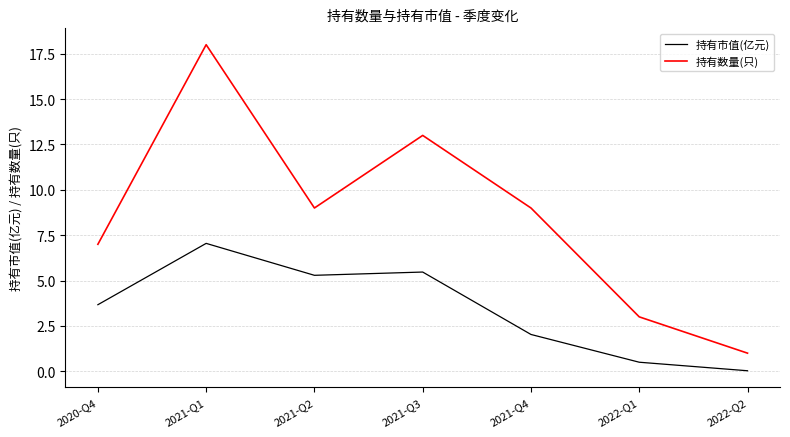

What is the difference between the 持有市值(亿元) values at 2021-Q1 and 2020-Q4?

3.4